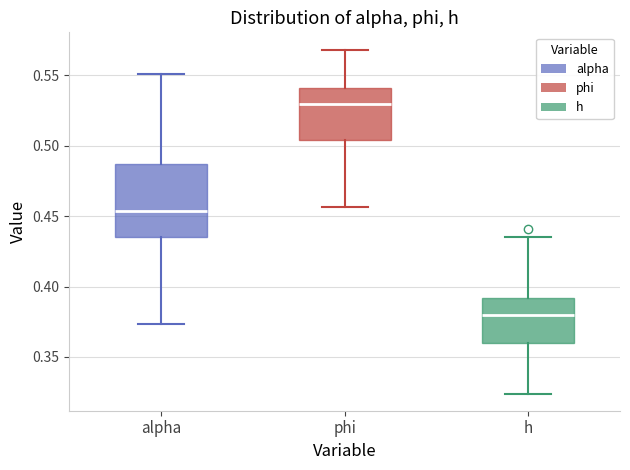

Where is the lower edge of the box for phi on the y-axis? The values are not printed on the chart, so give them approximately, as read against the axis.

0.505